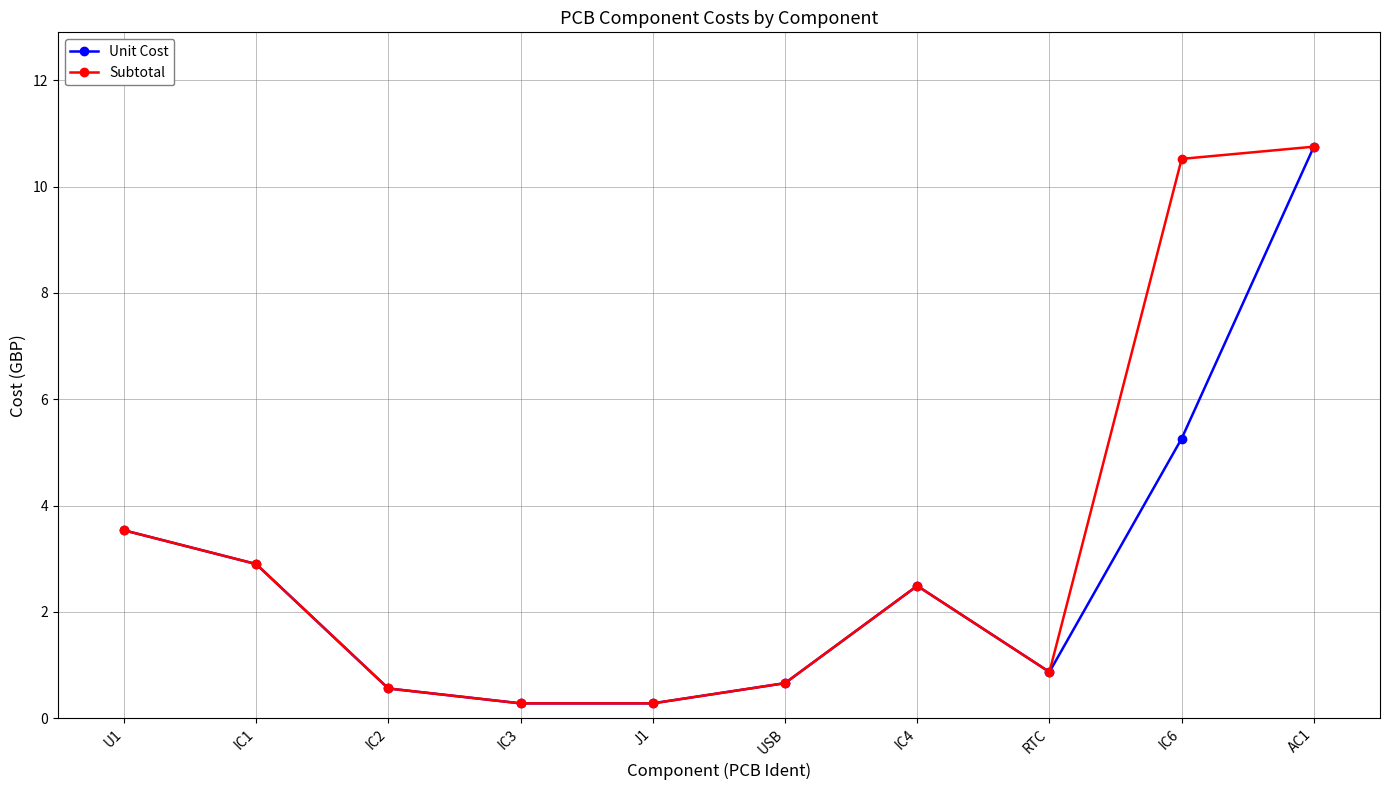

What is the greatest value displayed?

10.8